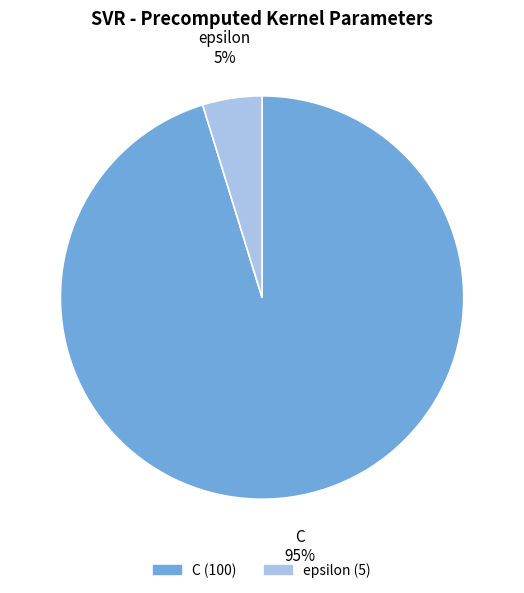

To the nearest percent, what percentage of the pie is C?

95%